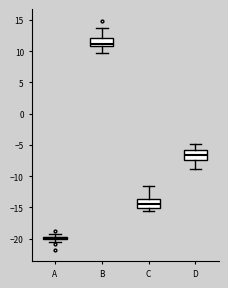

Where does the lower whisker of the box for B end on the y-axis? The values are not printed on the chart, so give them approximately, as read against the axis.

9.5